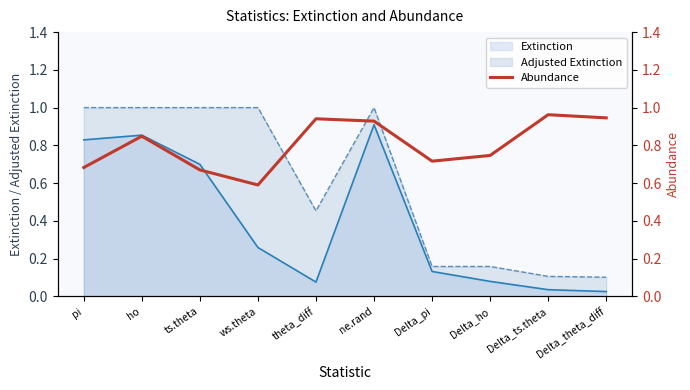

Is the value of Adjusted Extinction at Delta_theta_diff greater than the value of Extinction at Delta_pi?

No